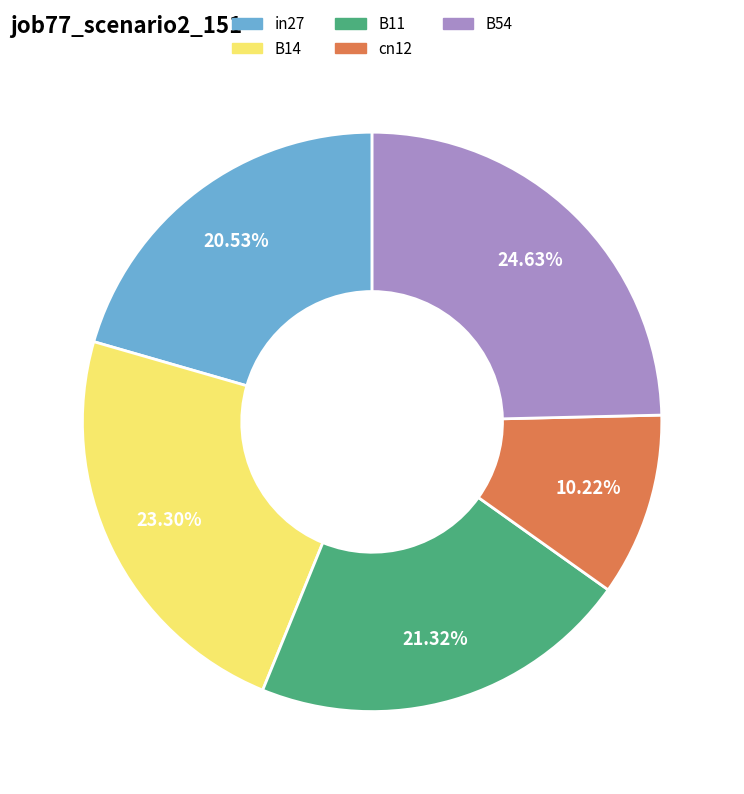

Combined, do B14 and cn12 account for over 50%?

No